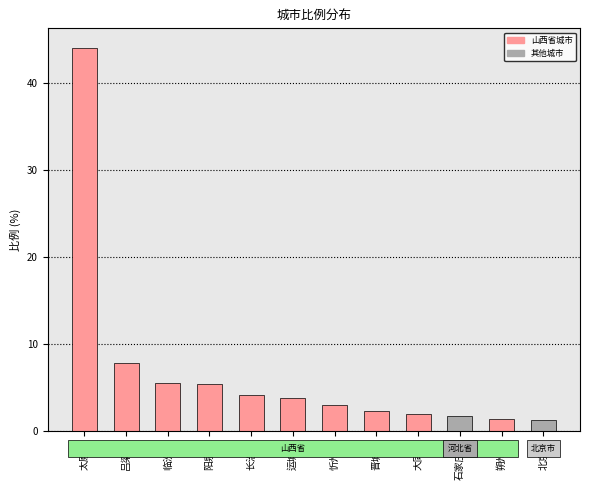

How many series are shown in this chart?

1